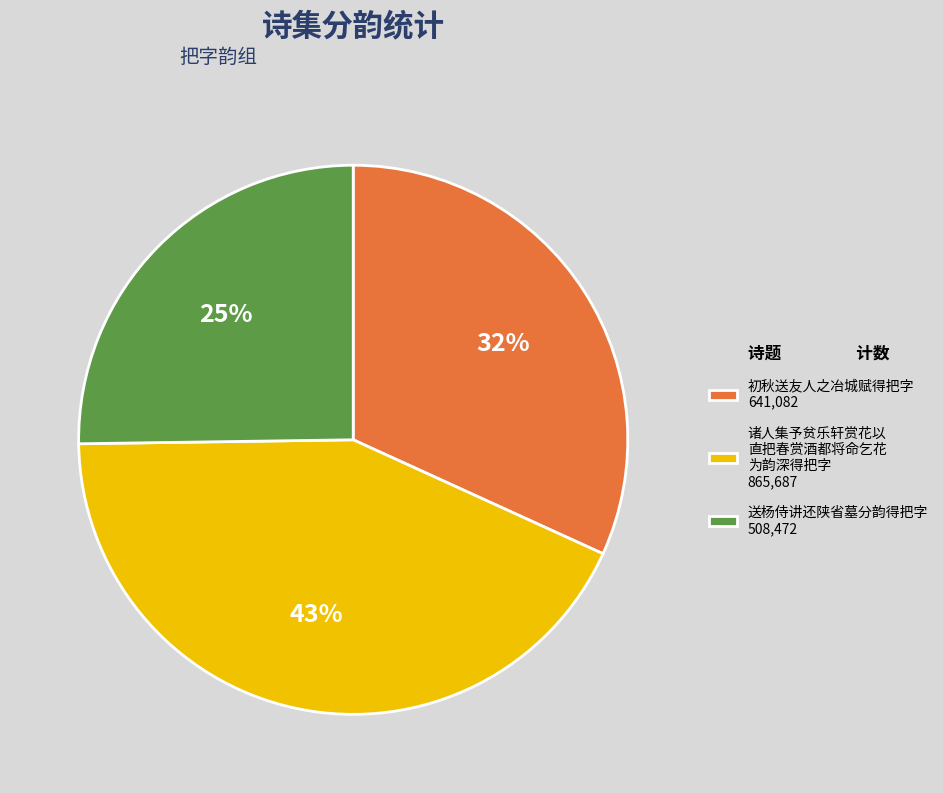

Do 初秋送友人之冶城赋得把字 641,082 and 诸人集予贫乐轩赏花以 直把春赏酒都将命乞花 为韵深得把字 865,687 together represent more than half of the pie?

Yes